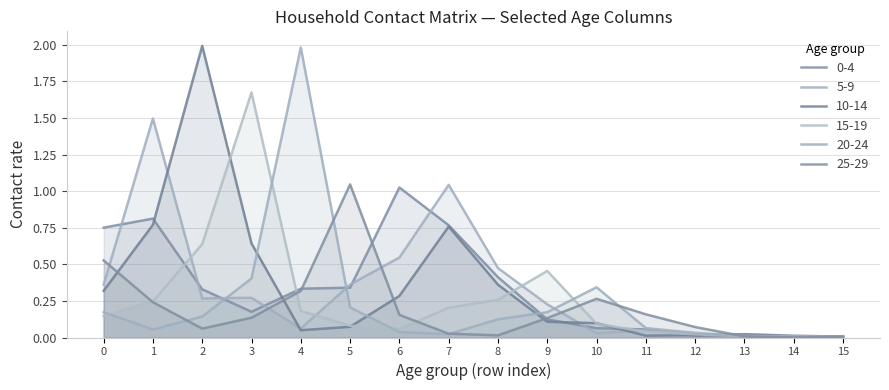

How many distinct data groups are displayed?

6